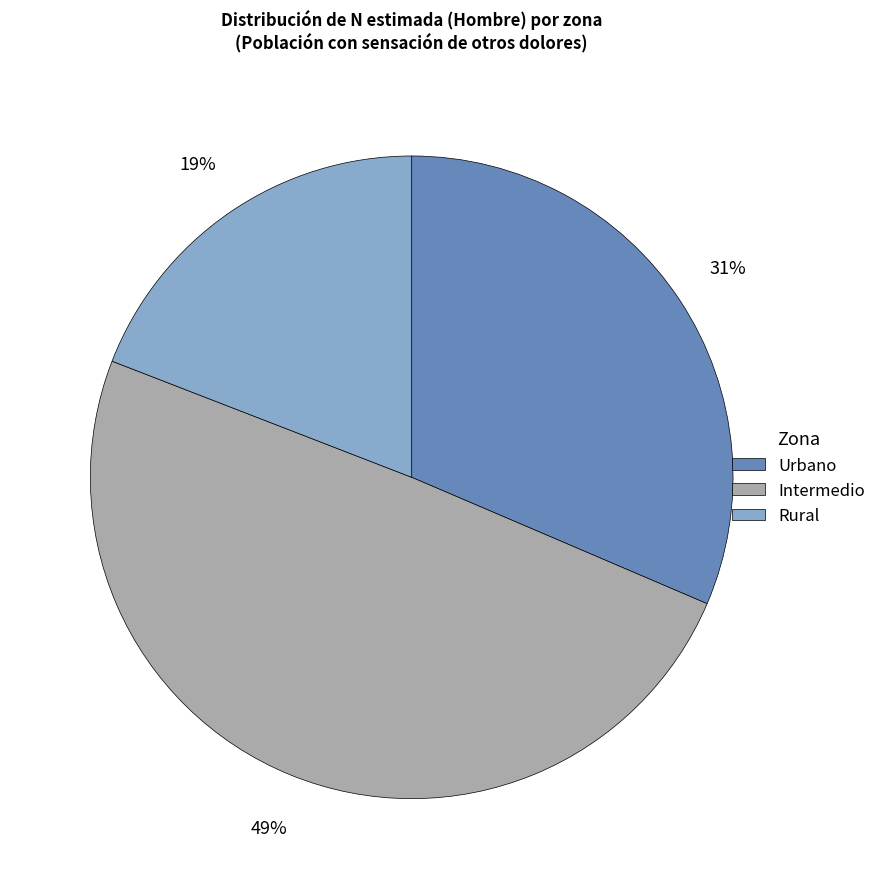

Does Intermedio account for over 50% of the chart?

No